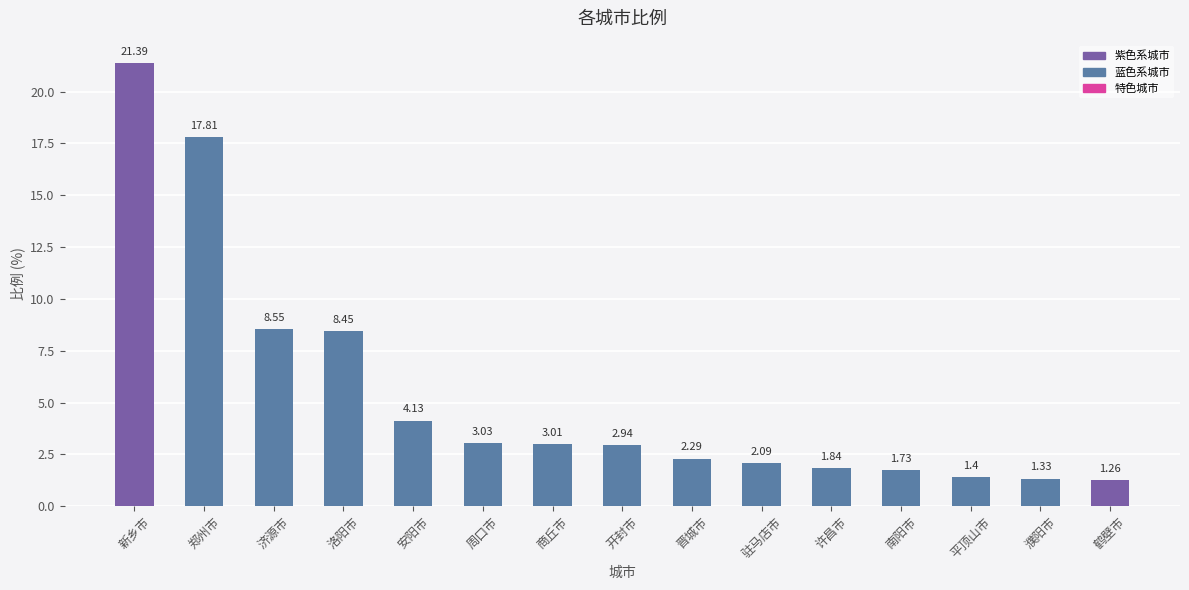

How many data points are less than 2?

5